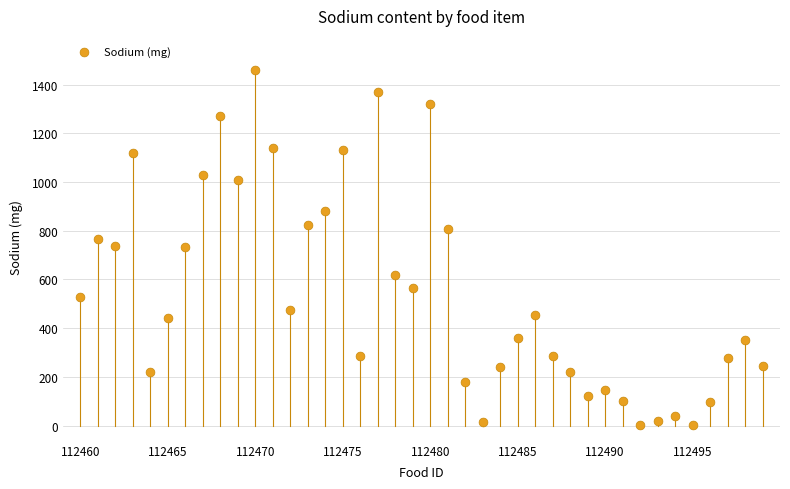

What is the range of Y values (max minus min)?

1459